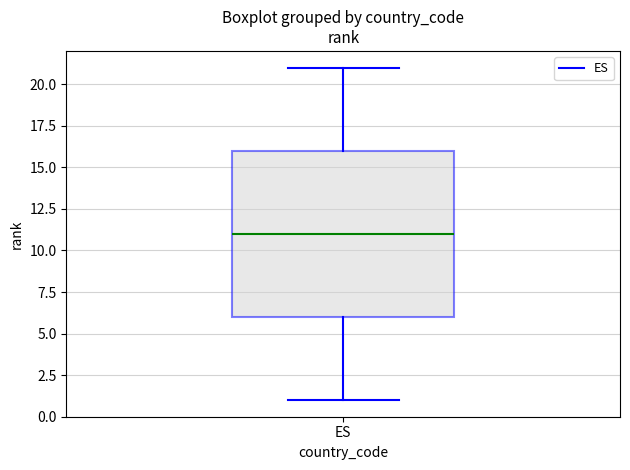

Read this box plot against the y-axis: the position of the median line, the range covered by the box, and the ends of both whiskers. The values are not printed on the chart, so give them approximately, as read against the axis.

median 11, box 6 to 16, whiskers 1 to 21